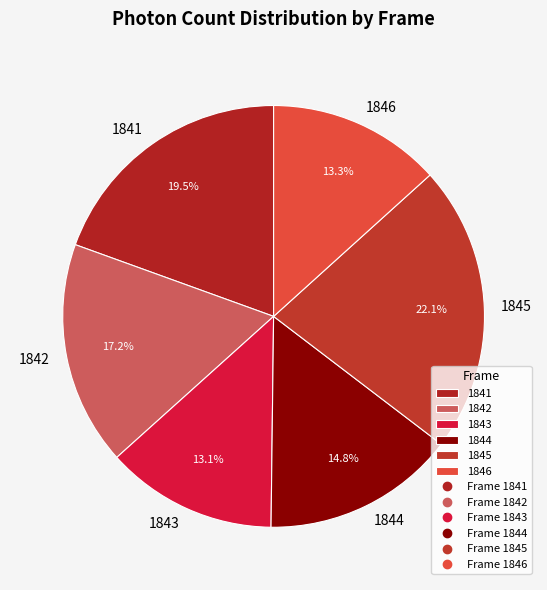

Does 1845 account for over 50% of the chart?

No